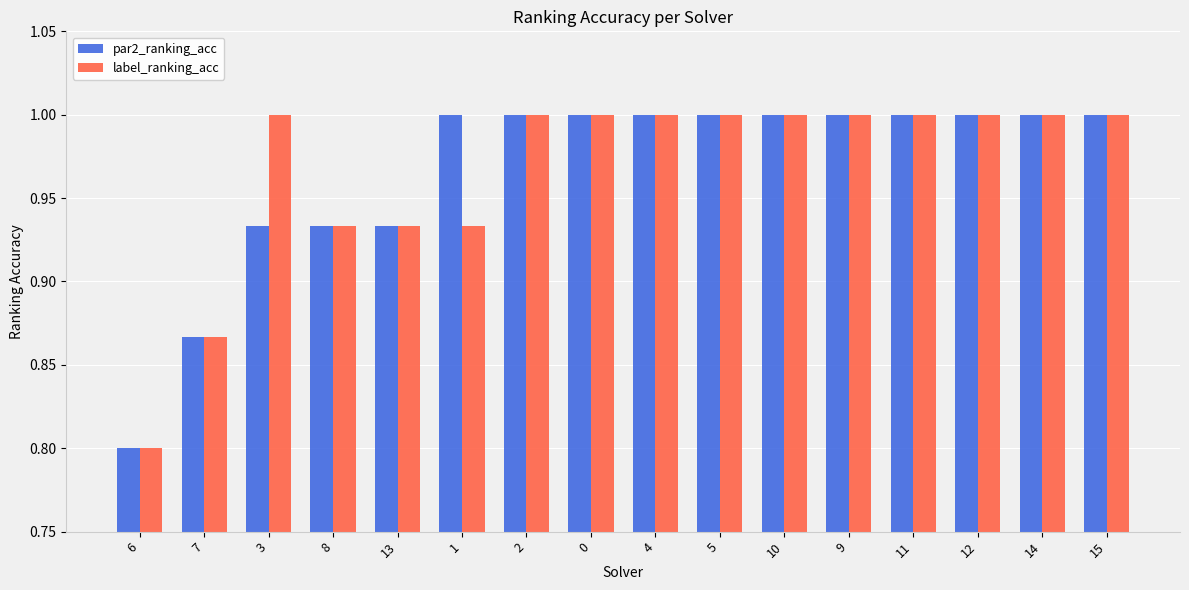

What is the label of the 10th bar from the left?

5